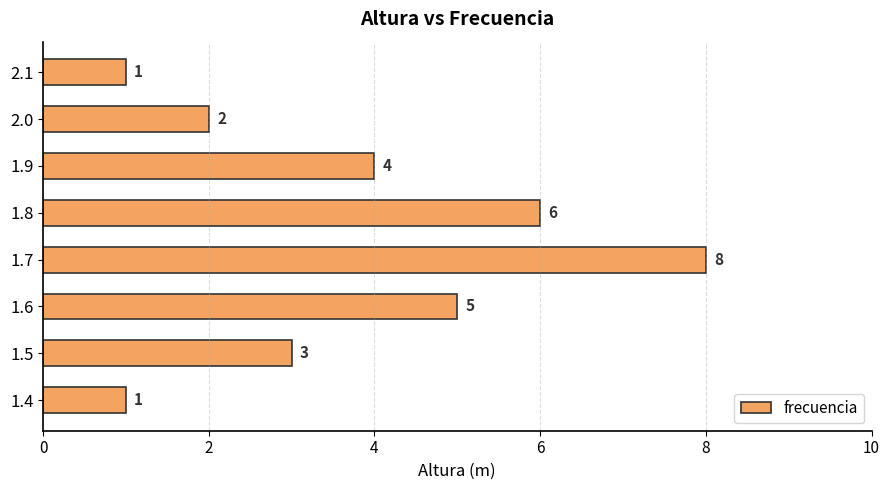

Reading bottom to top, extract all data points from this chart.

1	3	5	8	6	4	2	1